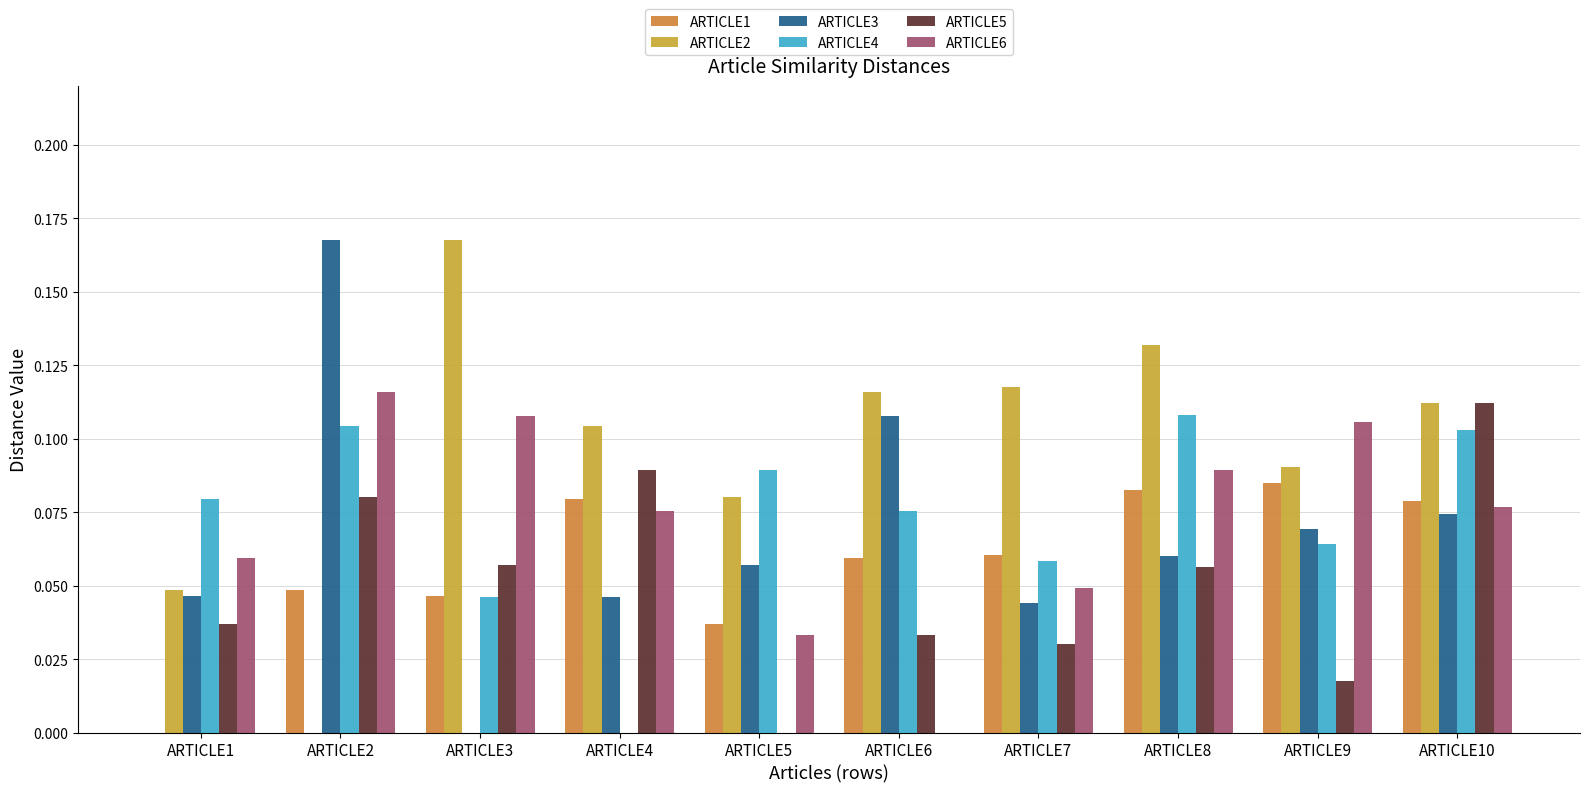

At which category does the chart reach its minimum across all series?

ARTICLE1